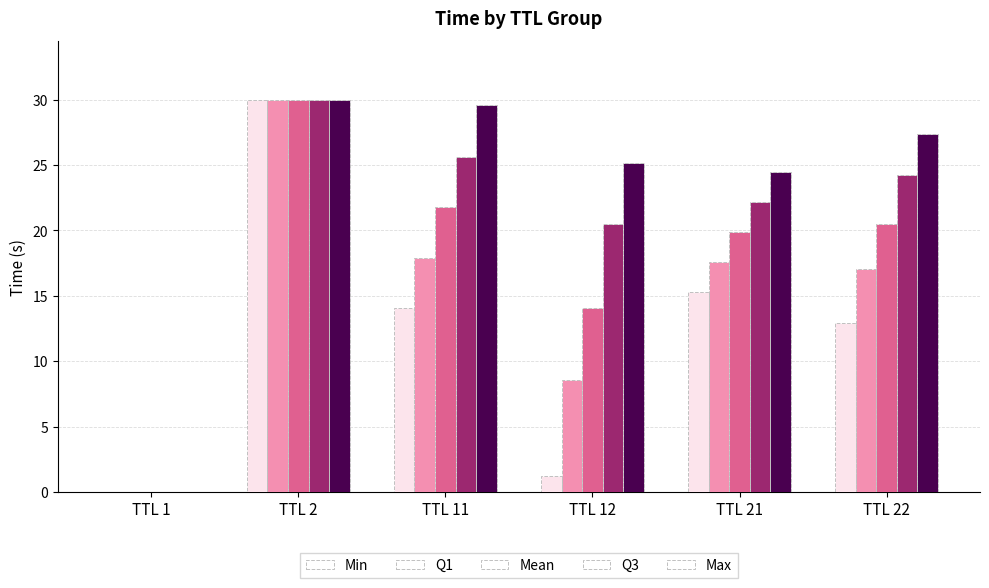

How many distinct data groups are displayed?

5